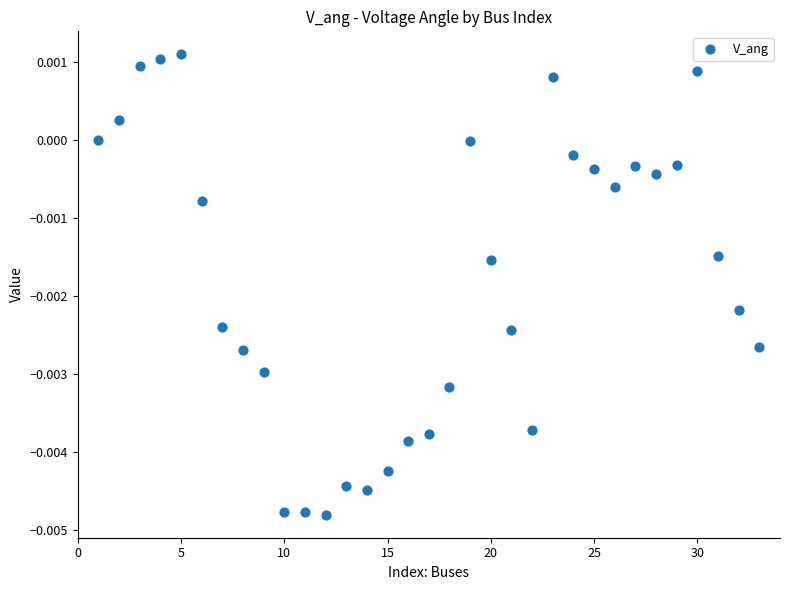

What is the range of X values (max minus min)?

32.0